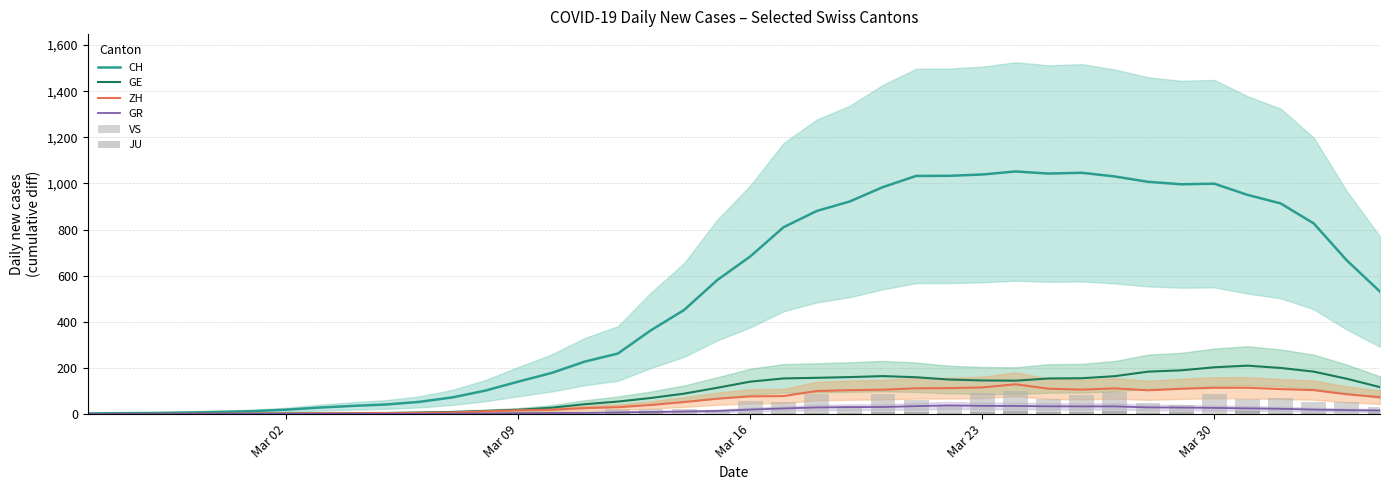

What is the highest value of the GE series?

210.1